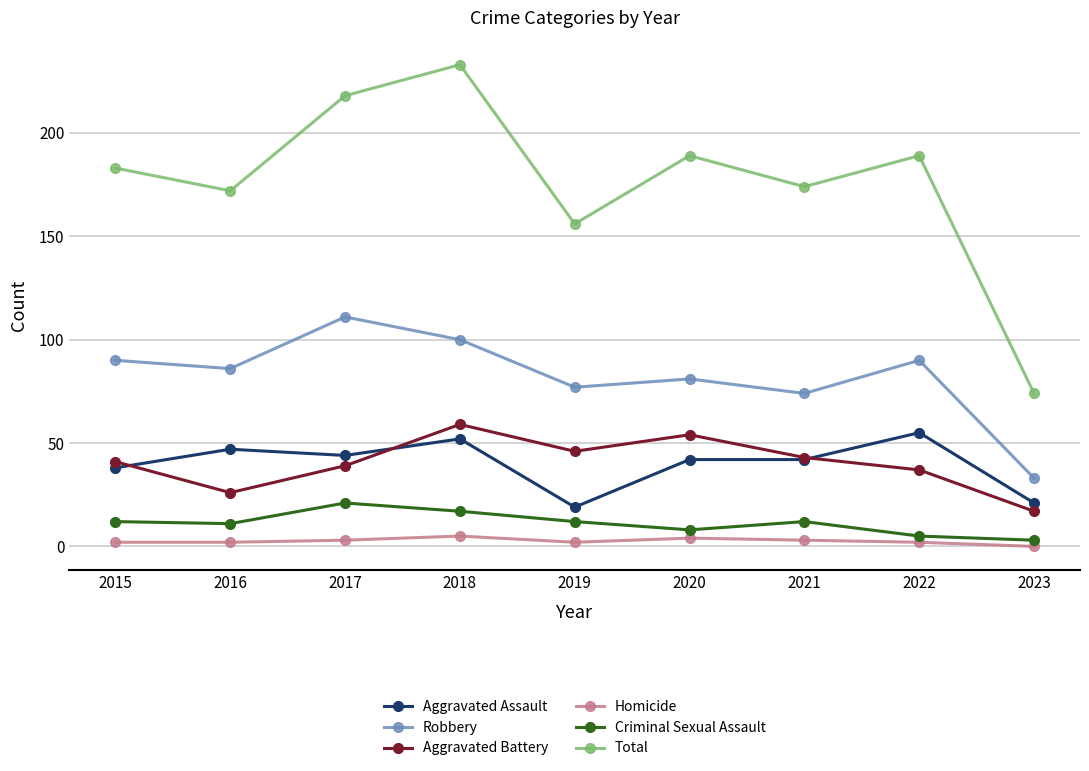

What is the value of the Robbery point at the 8th from the left?

90